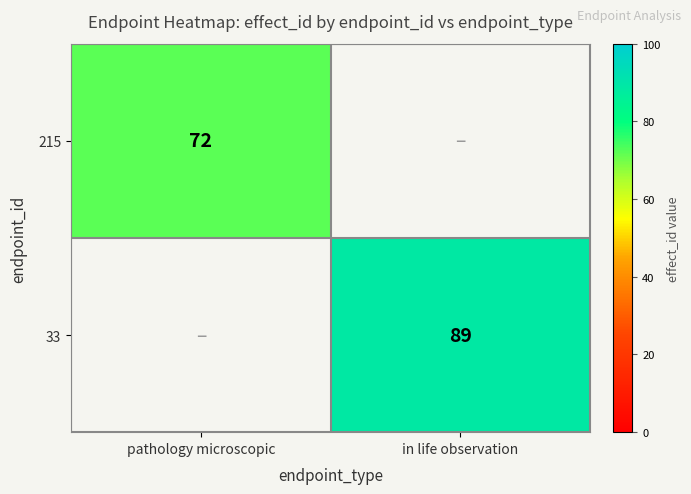

Is the value of 215 at pathology microscopic greater than the value of 33 at in life observation?

No